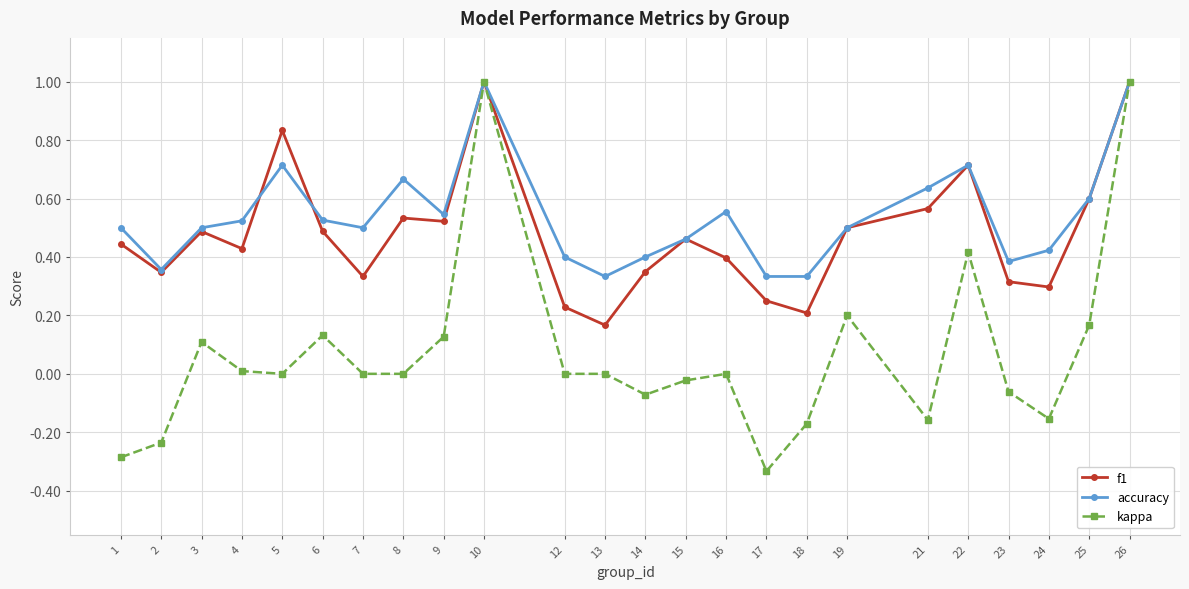

Which category has the lowest value across all series?

17